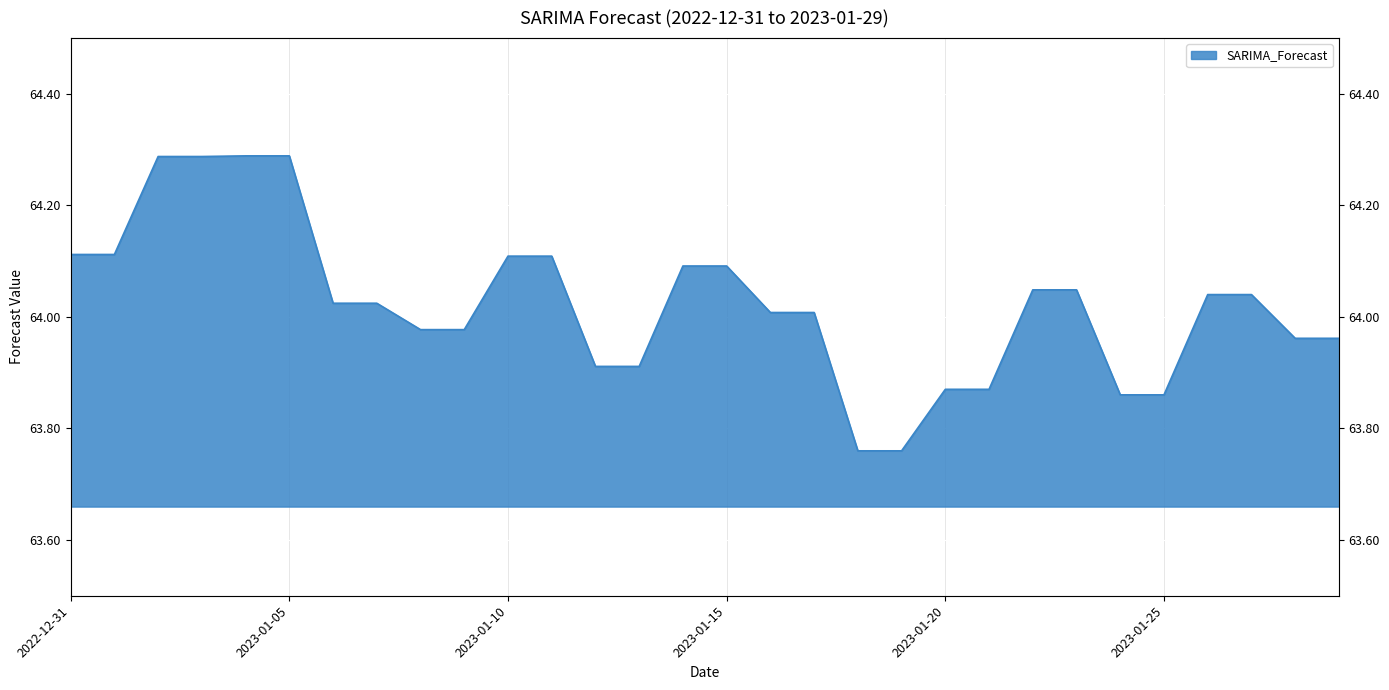

How many points are lower than both their immediate neighbors (excluding endpoints)?

5